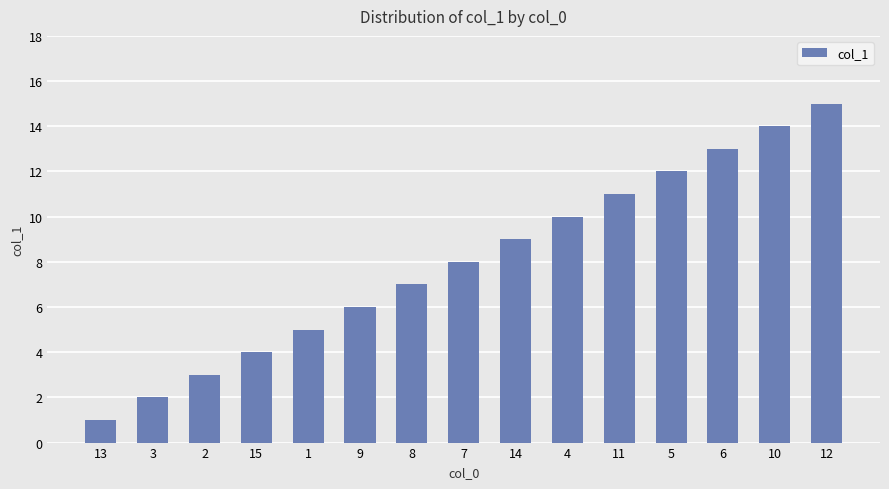

What is the sum of the values at 1 and 9?

11